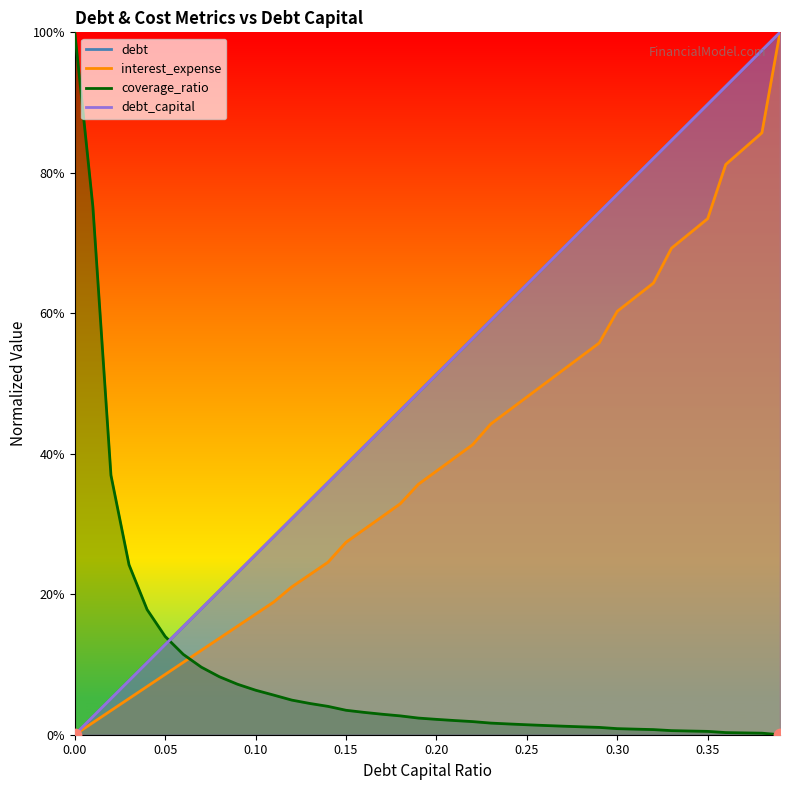

What is the total value across all series at 0.35?

253.0